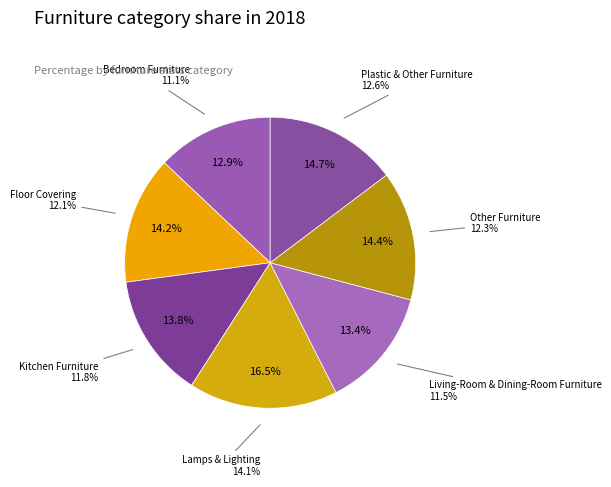

What percentage is NOT represented by Kitchen Furniture?

86.2%